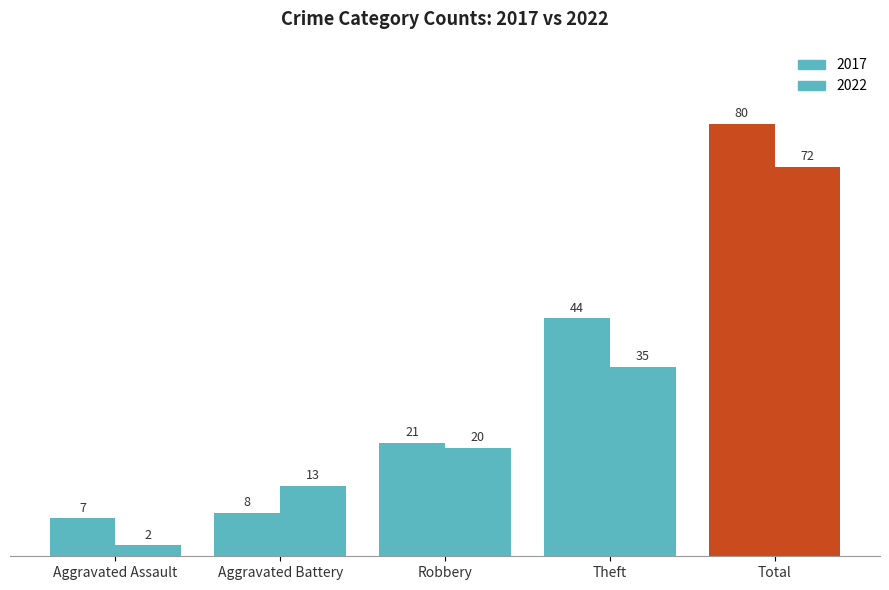

Count the number of categories in the chart.

5